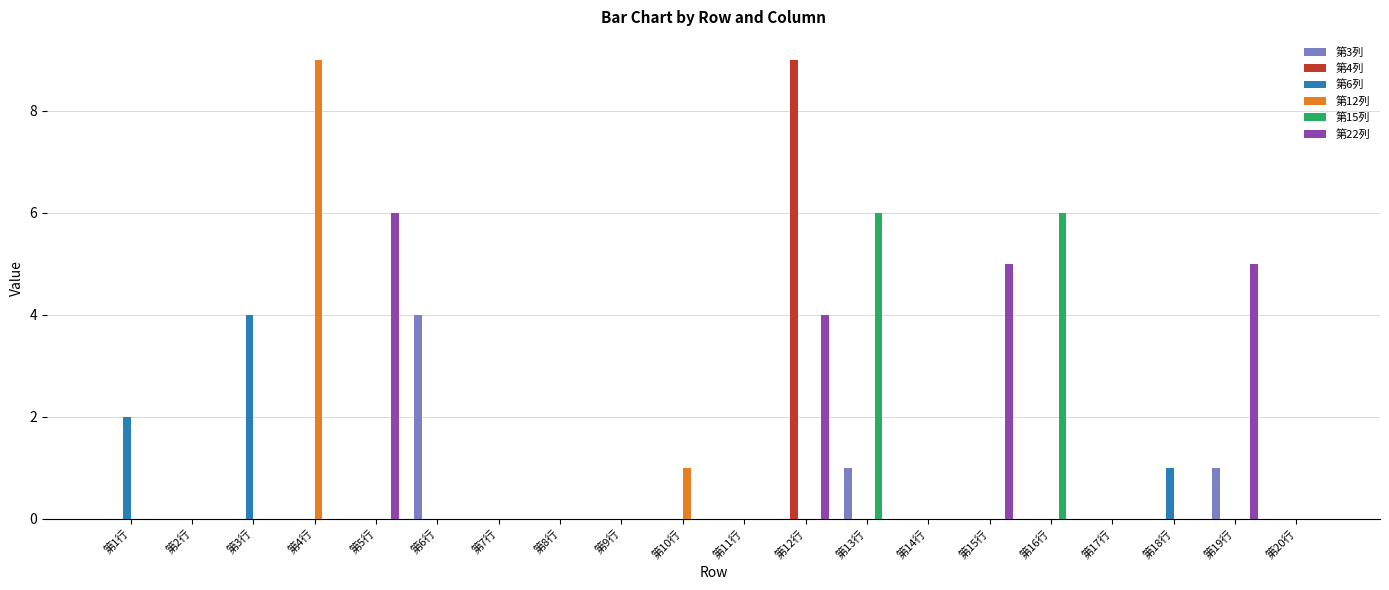

Are the bars horizontal?

No